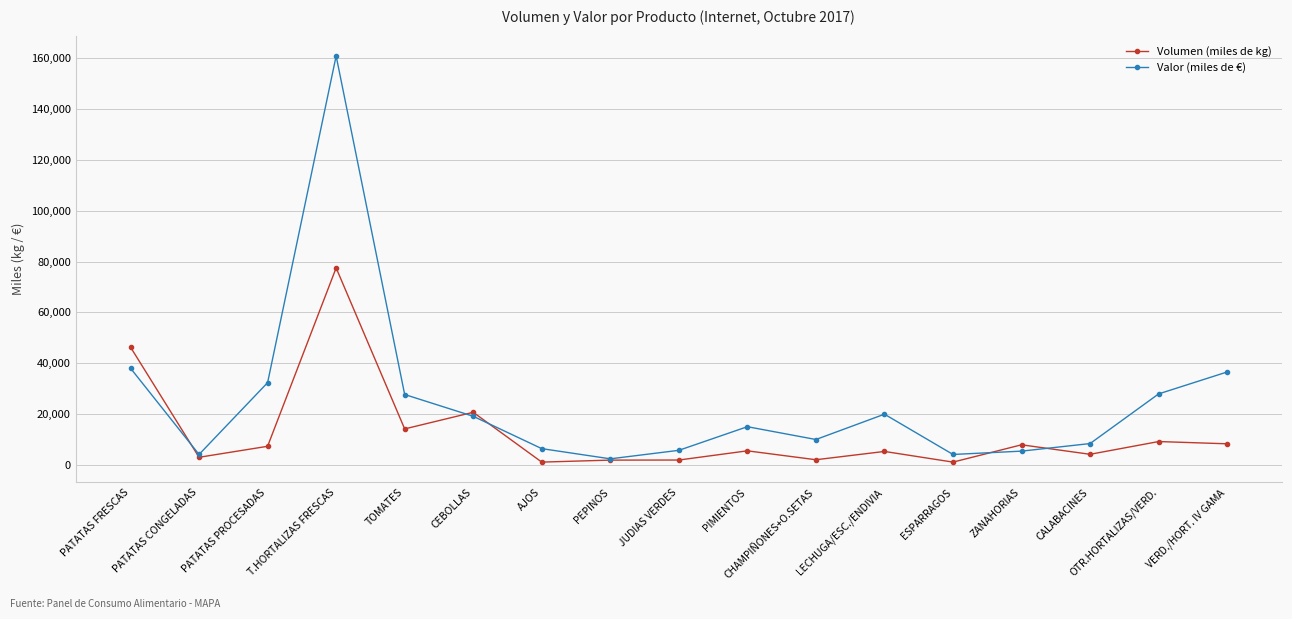

What is the approximate value of Valor (miles de €) at PIMIENTOS, to the nearest 100?

15000